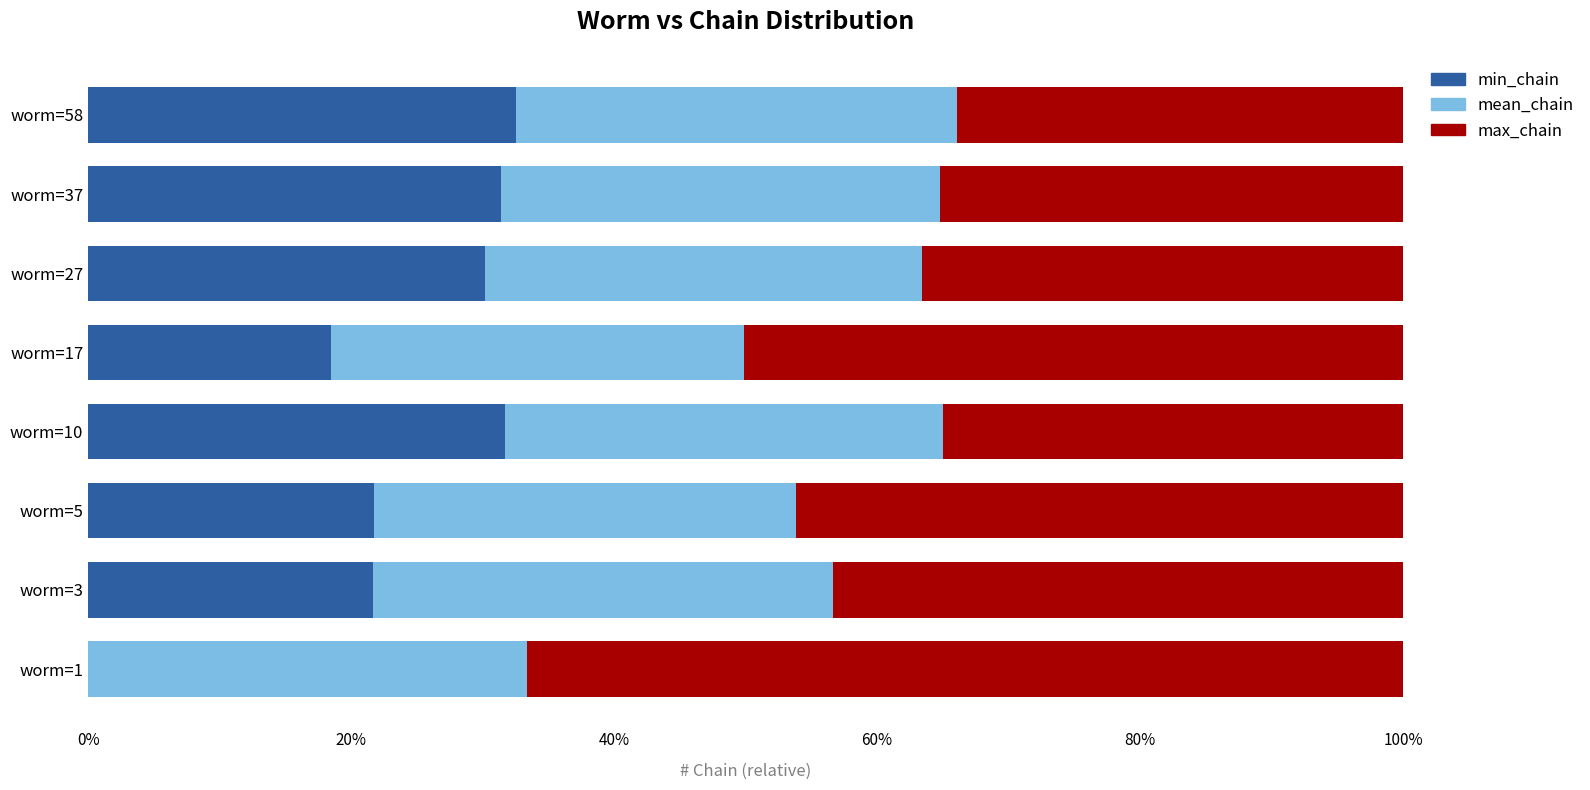

What is the total value across all series at worm=1?

100.0